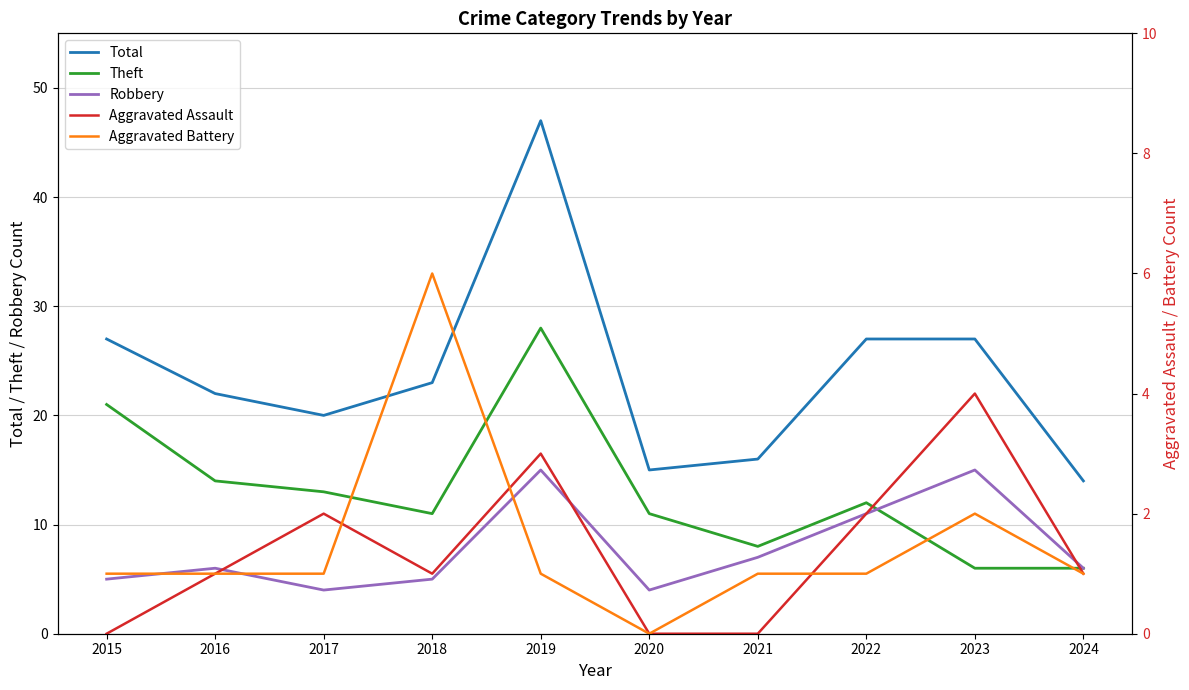

True or false: Total has more than 2 interior local peaks.

False